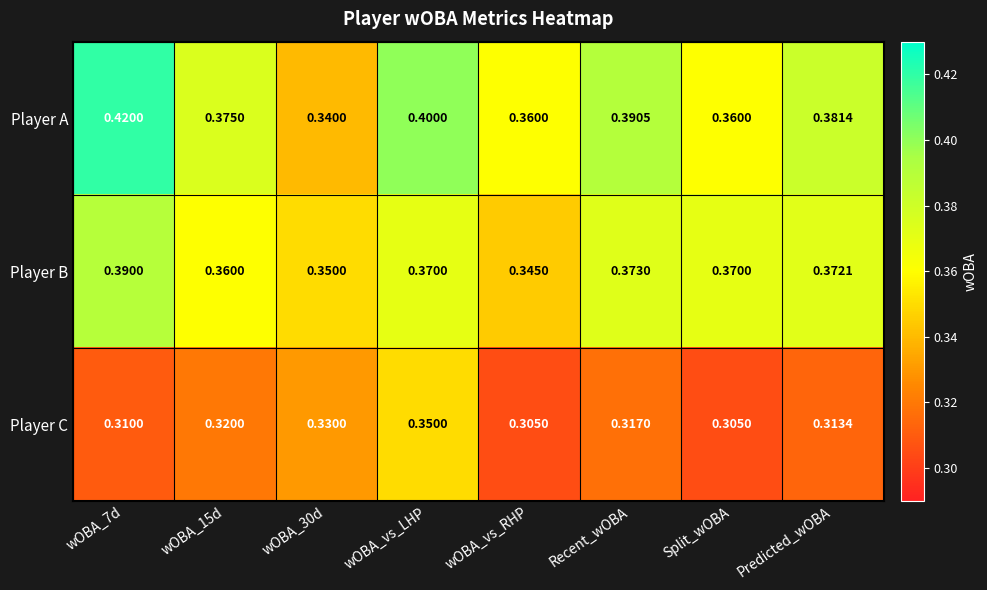

List the series in order of their peak value, lowest first.

Player C, Player B, Player A